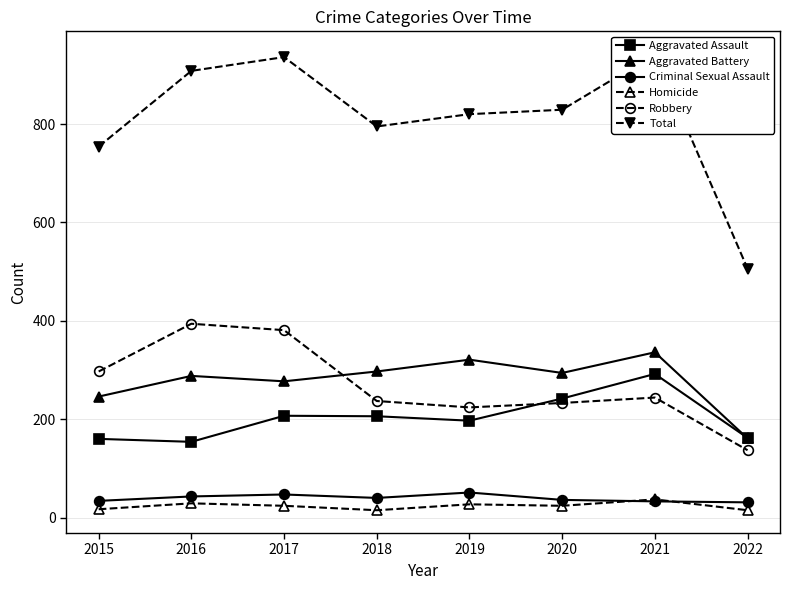

How many interior local valleys does the Aggravated Assault series have?

2